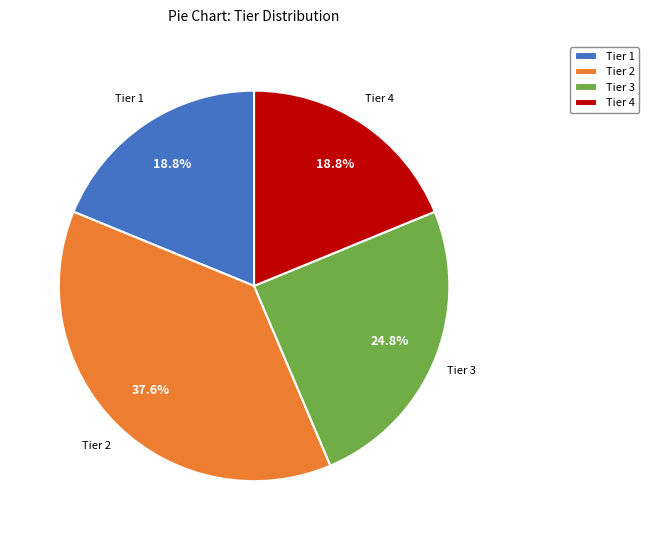

What percentage is the Tier 1 slice, to the nearest percent?

19%